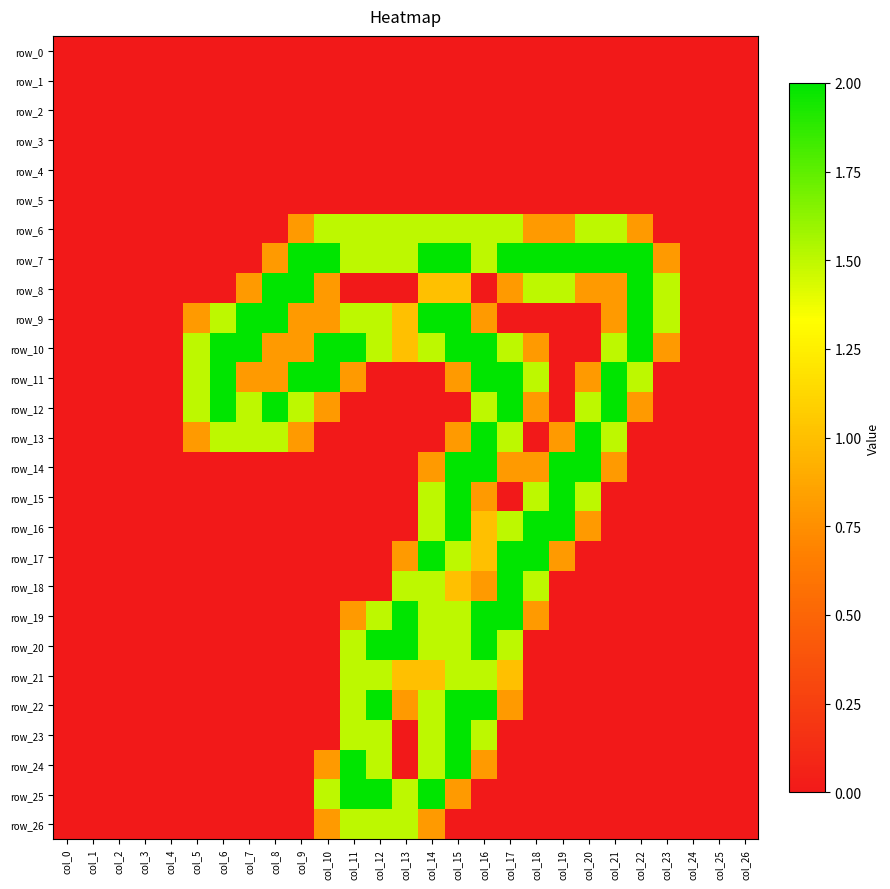

Between col_19 and col_26, which series saw the biggest shift?

row_7